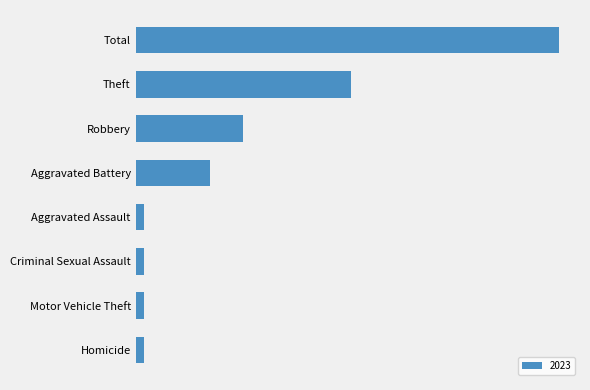

What is the difference between the values at Aggravated Assault and Robbery?

12